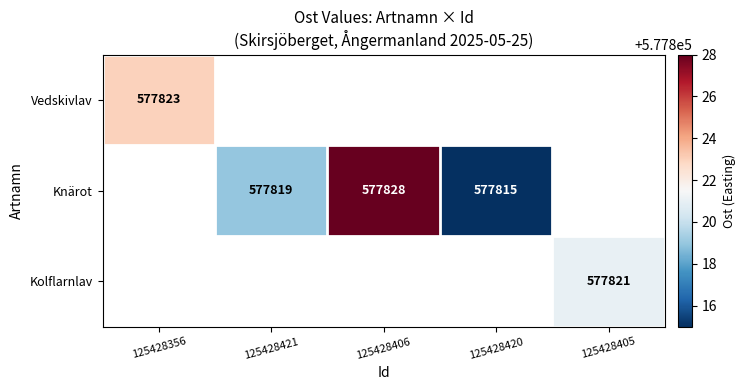

Is the value of Knärot at 125428421 greater than the value of Kolflarnlav at 125428405?

No